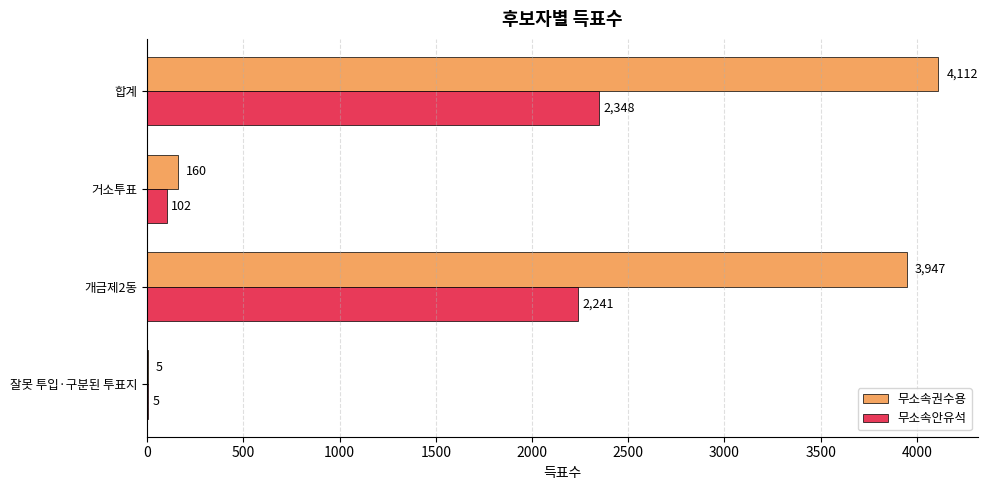

Which series has the widest spread of values?

무소속권수용